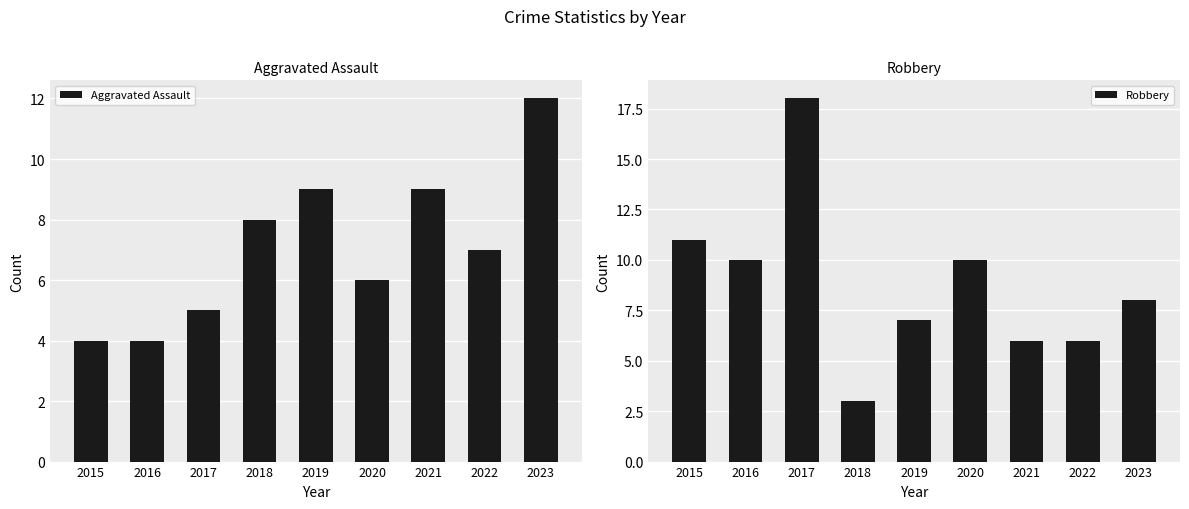

What is the value of the Aggravated Assault bar at the 3rd from the left?

5